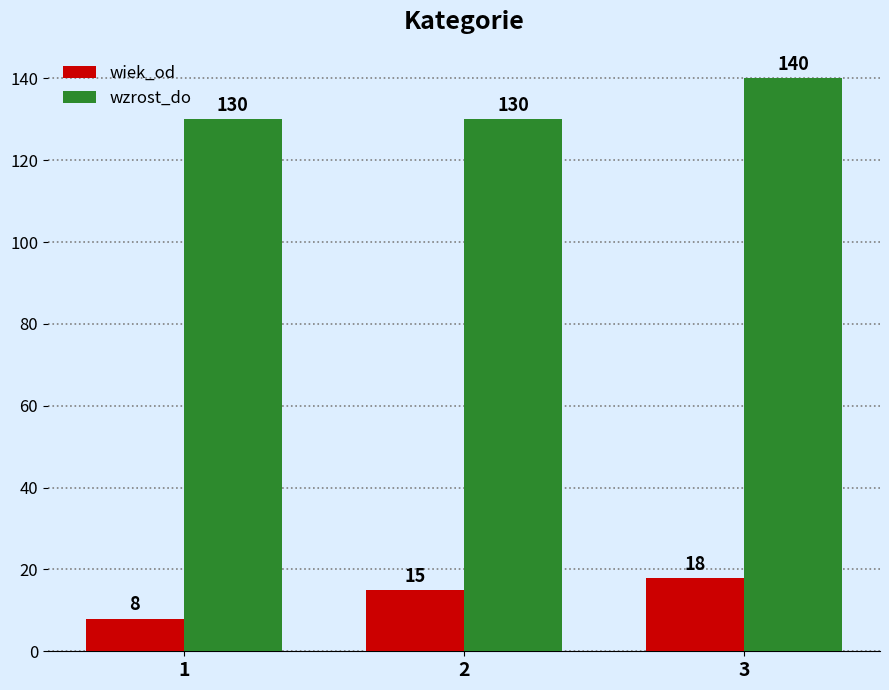

The wzrost_do series shows 222 at 2. True or false?

False